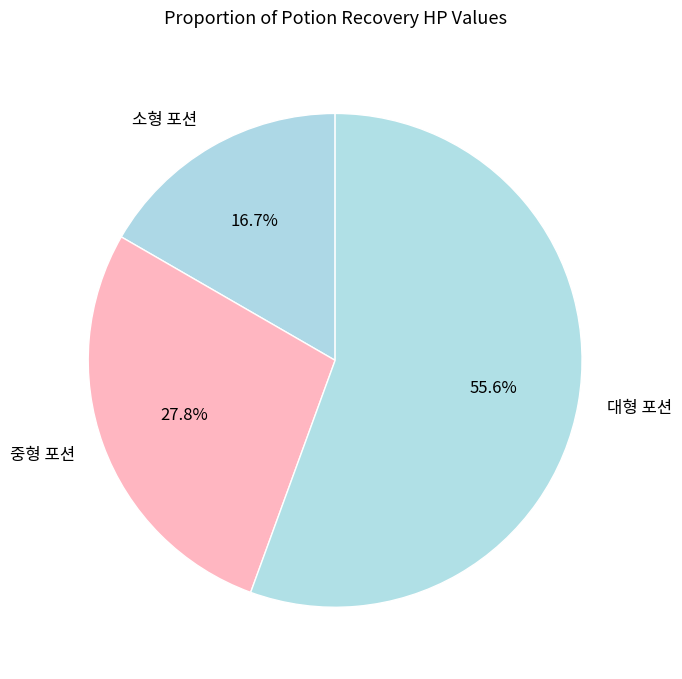

True or false: 중형 포션 accounts for 21% of the total.

False